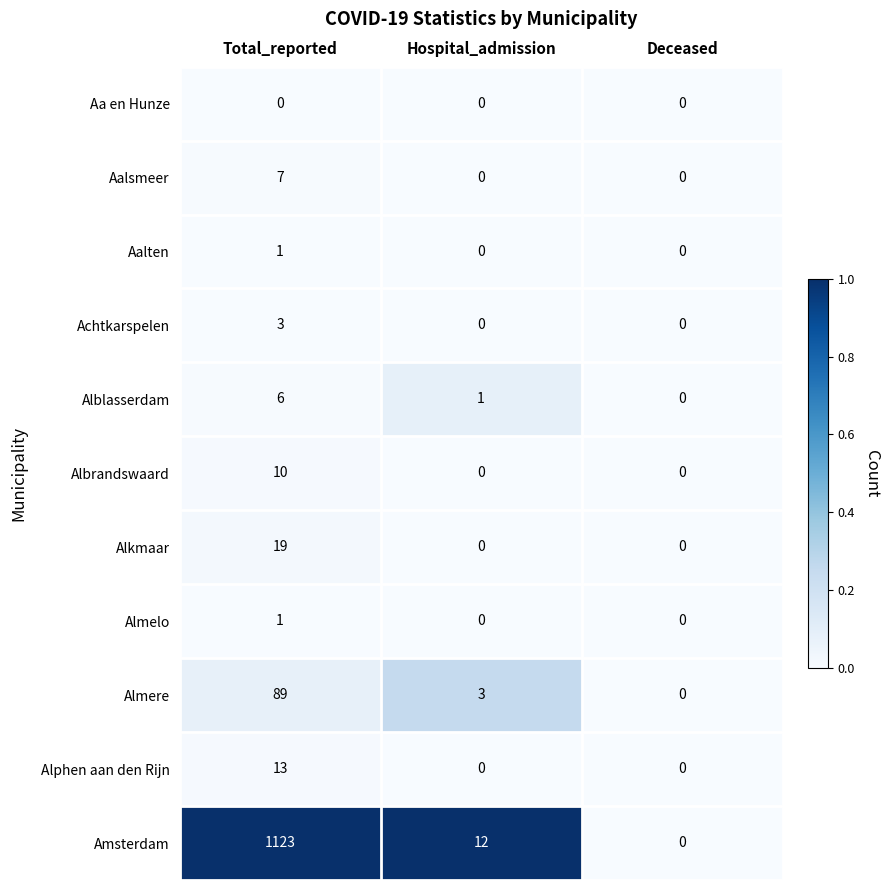

At which label does Alblasserdam first exceed 1?

Total_reported